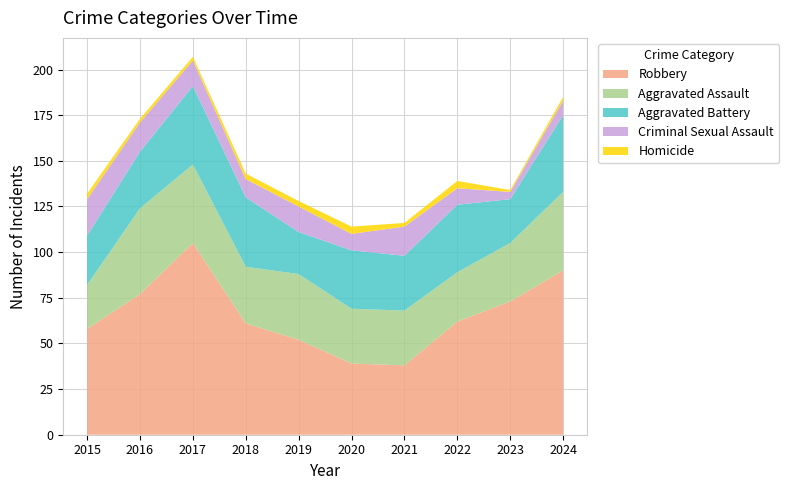

Reading left to right, list all the values displayed in this chart.

Aggravated Assault: 24	47	43	31	36	30	30	27	32	43
Aggravated Battery: 27	31	43	38	23	32	30	37	24	42
Criminal Sexual Assault: 20	16	14	10	14	9	16	9	4	8
Homicide: 3	2	2	3	3	4	2	4	1	2
Robbery: 58	77	105	61	52	39	38	62	73	90